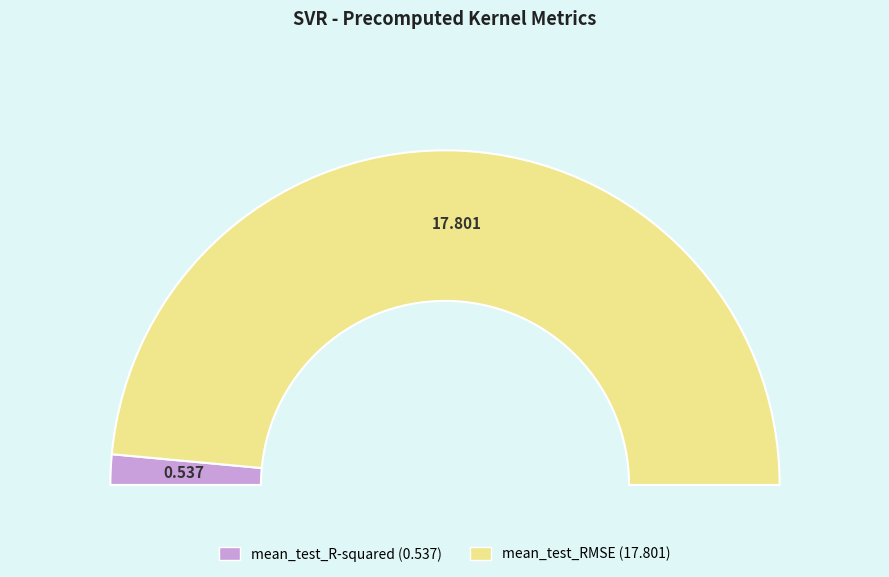

To the nearest percent, what is the difference between the largest and smallest slice percentages?

94%